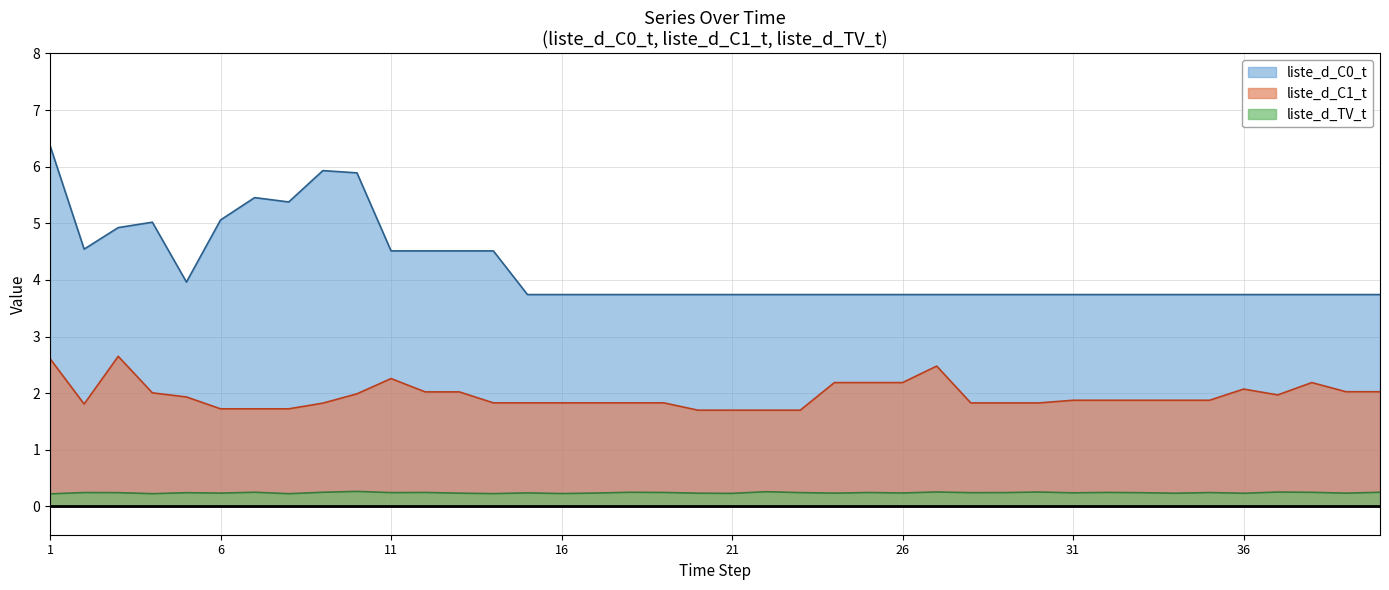

At which label is liste_d_TV_t closest to 0?

1